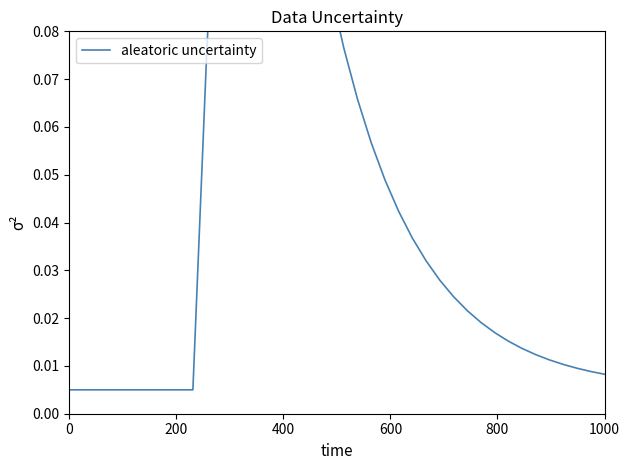

Reading left to right, extract all data points from this chart.

0.0	0.0	0.0	0.0	0.0	0.0	0.0	0.0	0.0	0.0	0.1	0.1	0.2	0.2	0.2	0.2	0.1	0.1	0.1	0.1	0.1	0.1	0.1	0.0	0.0	0.0	0.0	0.0	0.0	0.0	0.0	0.0	0.0	0.0	0.0	0.0	0.0	0.0	0.0	0.0